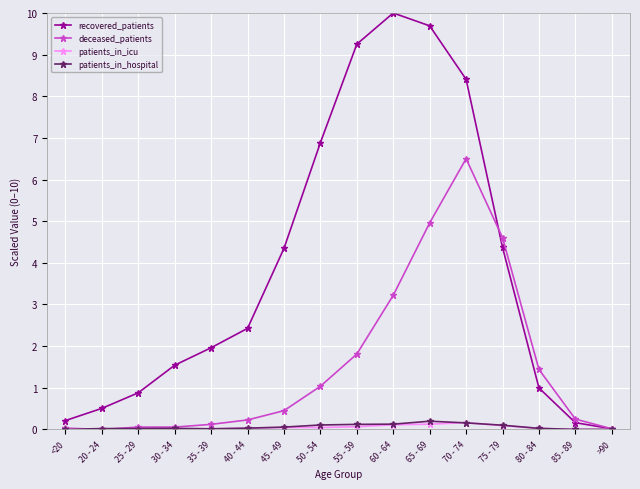

At which category does the chart reach its peak across all series?

60 - 64